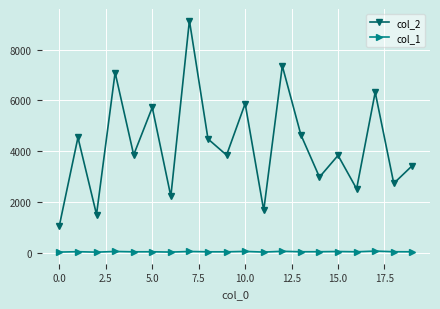

Which series has the largest range (max minus min)?

col_2